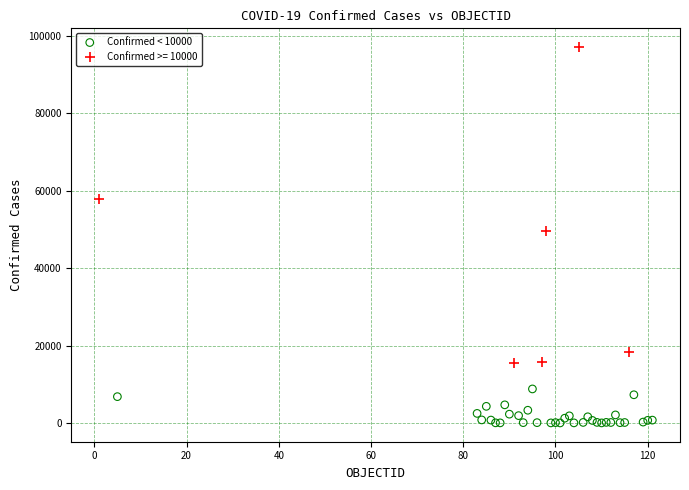

Which series reaches the minimum Y coordinate?

Confirmed < 10000